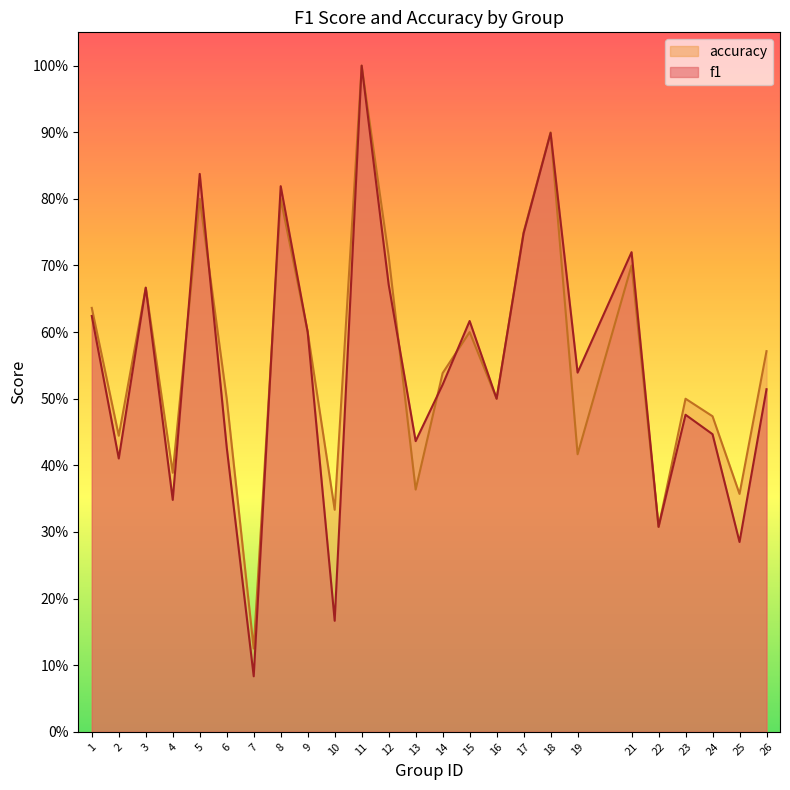

Does the chart display data point markers on the line(s)?

No